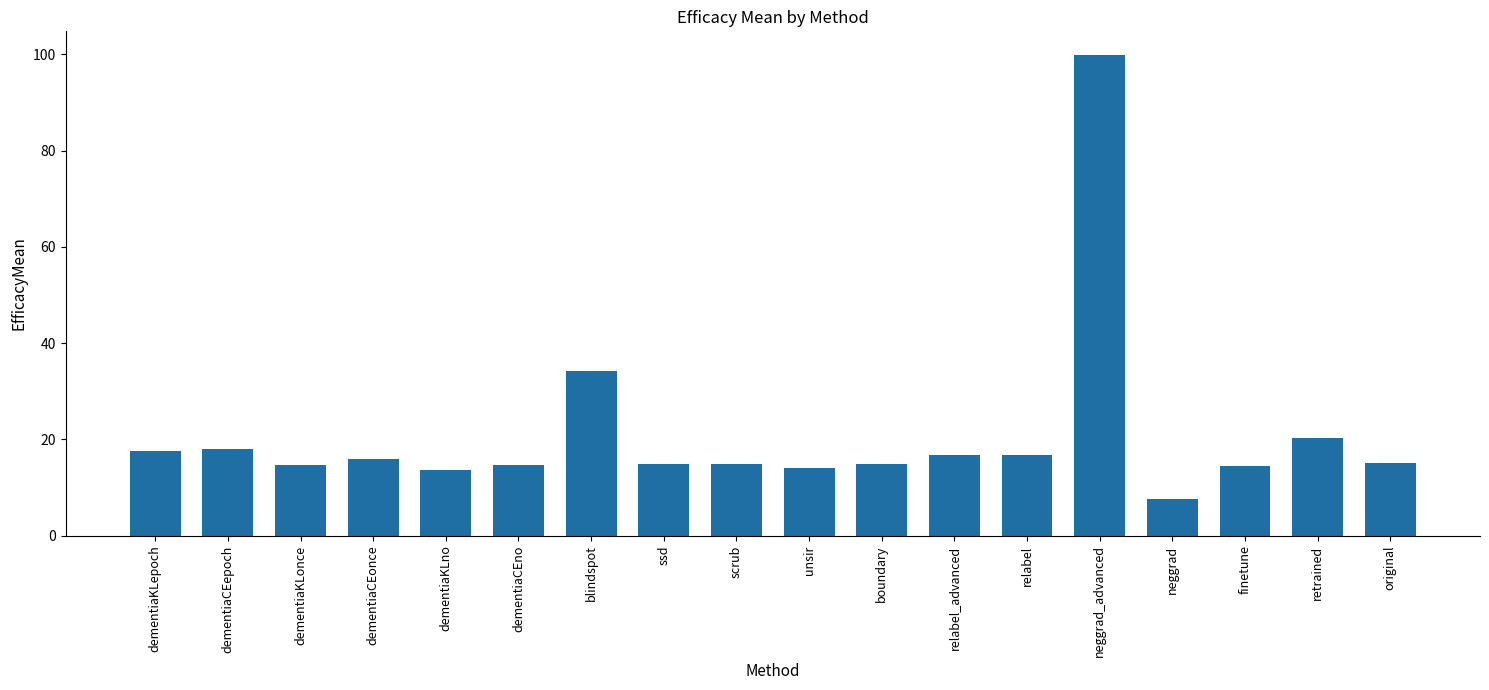

Which label corresponds to the largest value in the chart?

neggrad_advanced